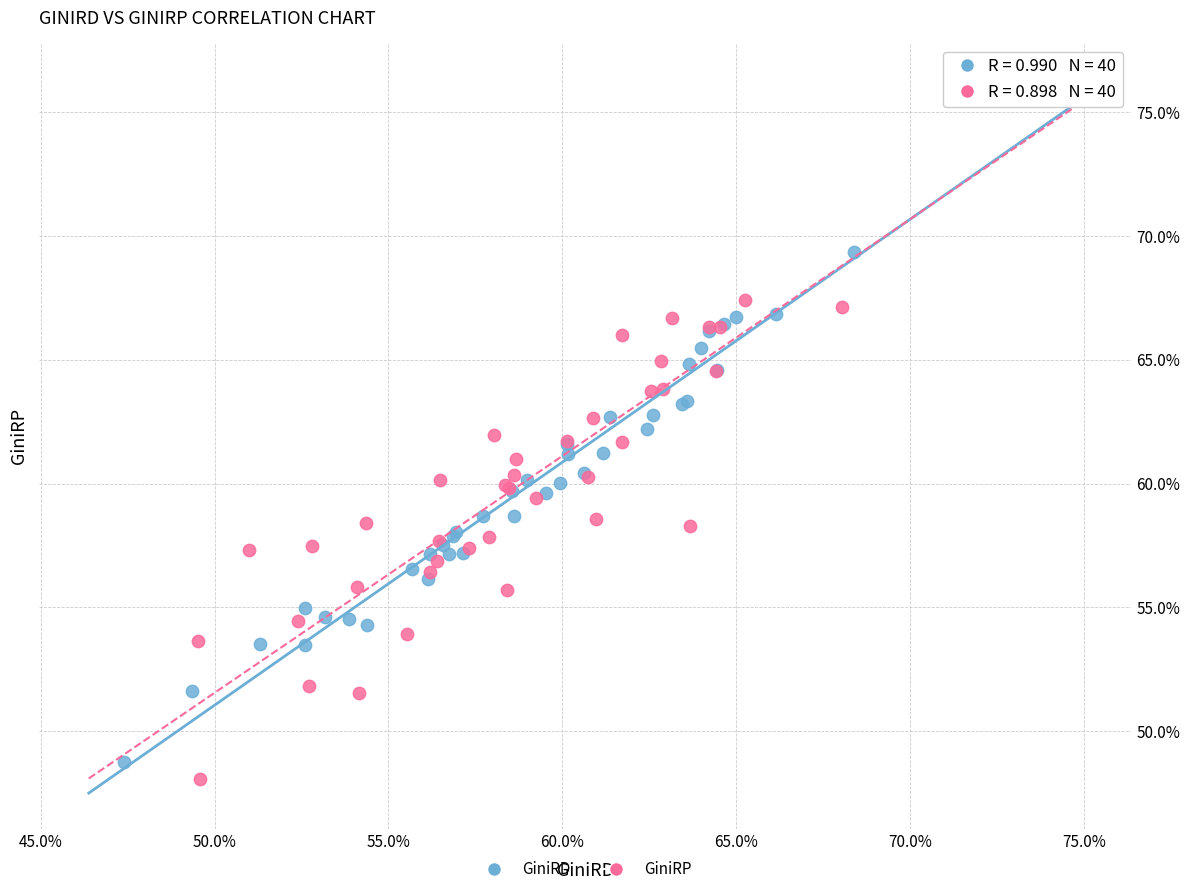

What are all the series names shown in the legend?

GiniRD, GiniRP